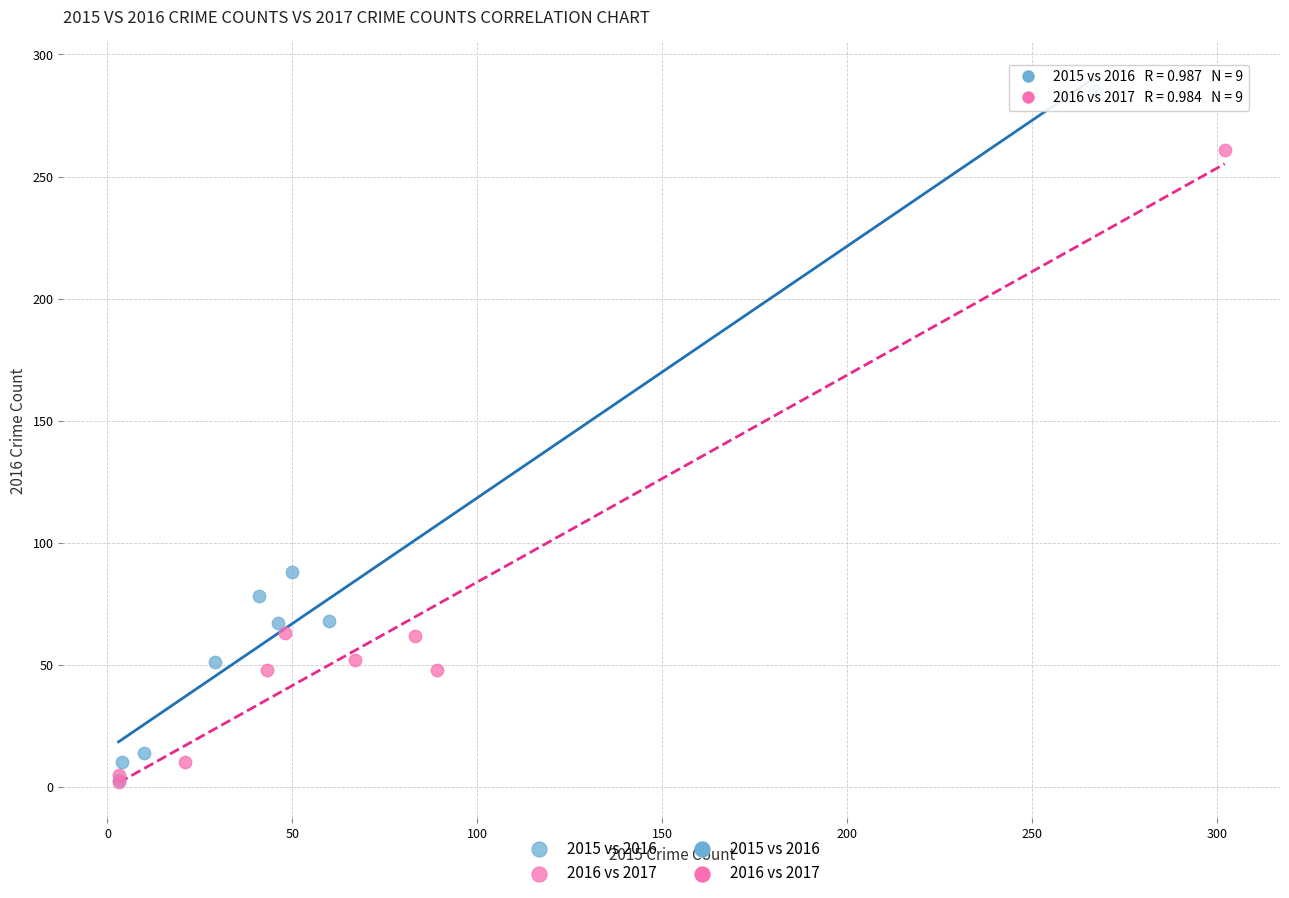

Which series has the widest spread of Y values?

2015 vs 2016